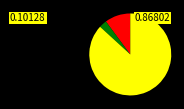

Is there a majority slice in this chart?

Yes